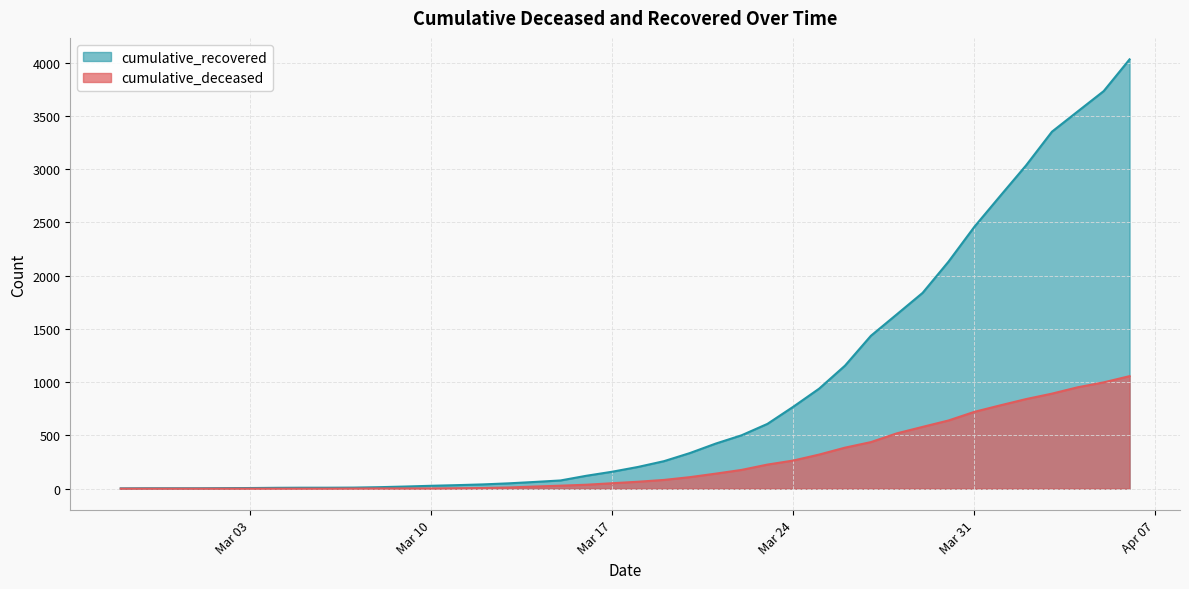

What is the difference between the cumulative_deceased values at 2020-03-14 and 2020-03-04?

20